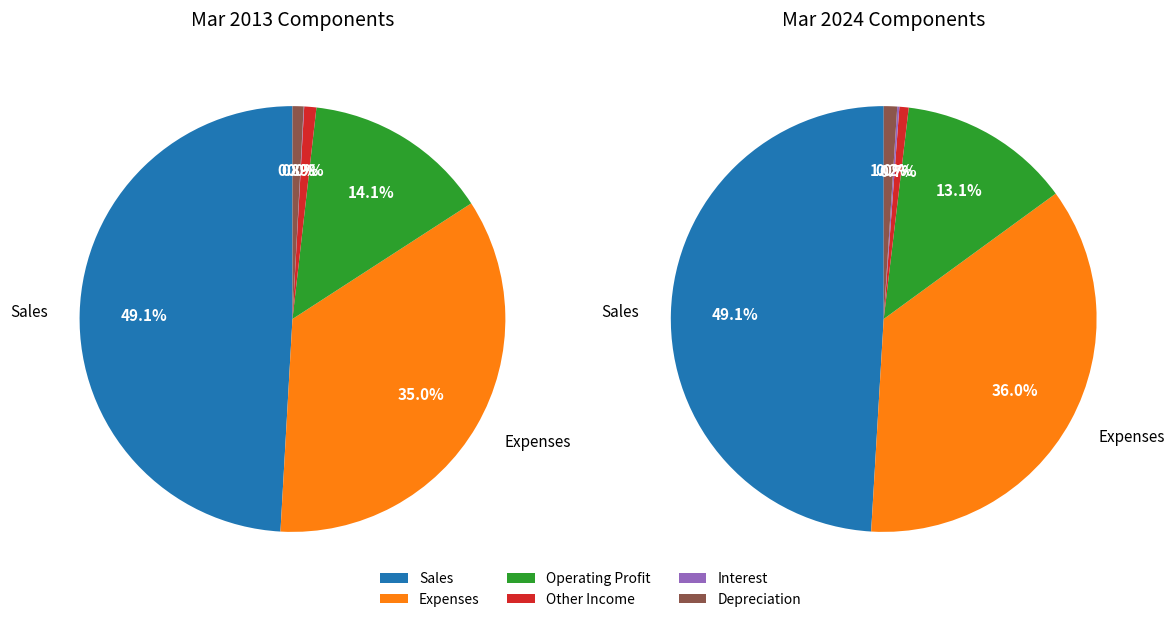

Which slice is the largest?

Sales